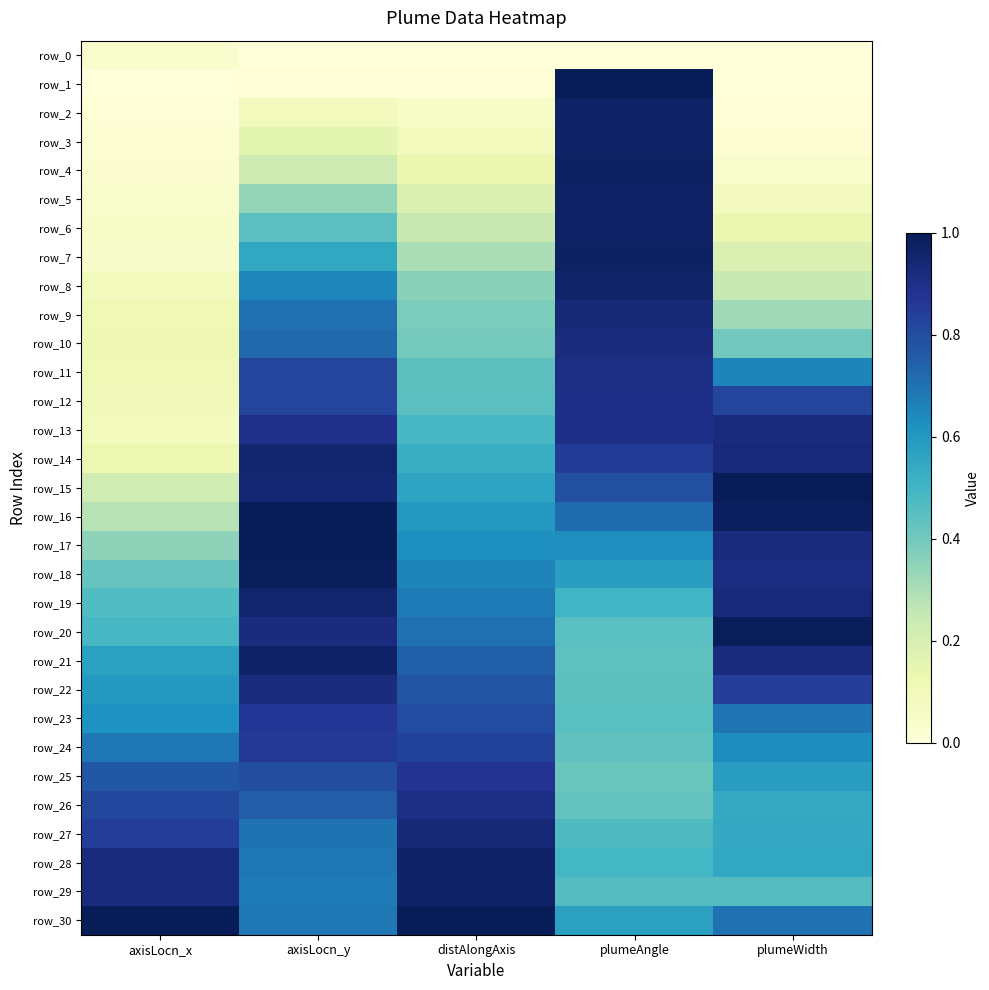

At which category is the sum across all series the highest?

plumeAngle